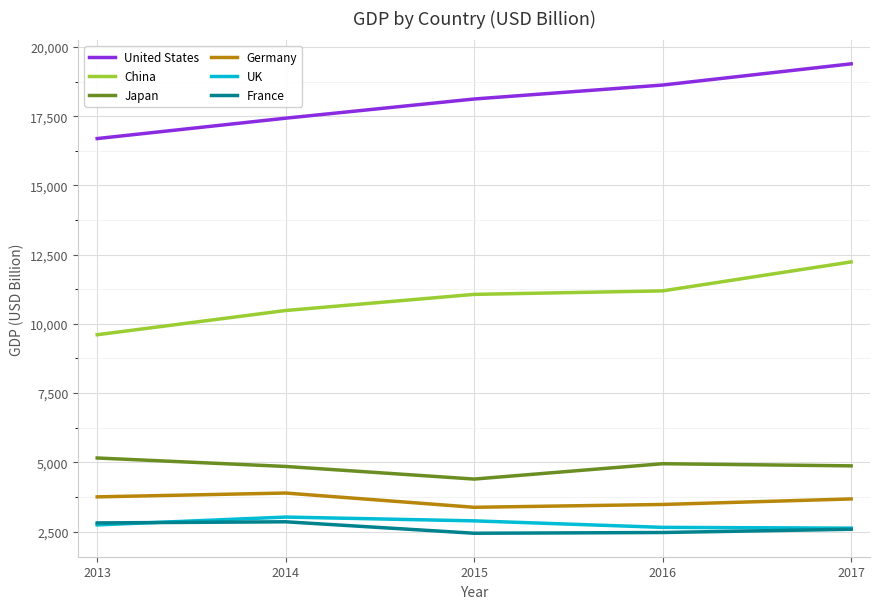

What is the spread (max minus min) of values at 2016?

16159.3